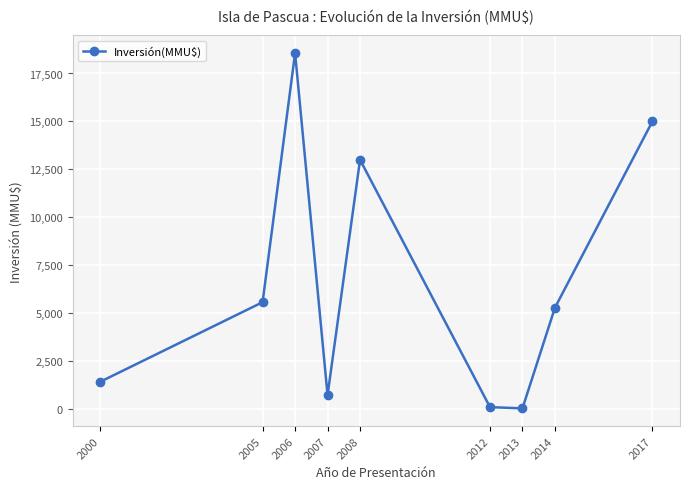

What is the approximate value at 2006?

18568